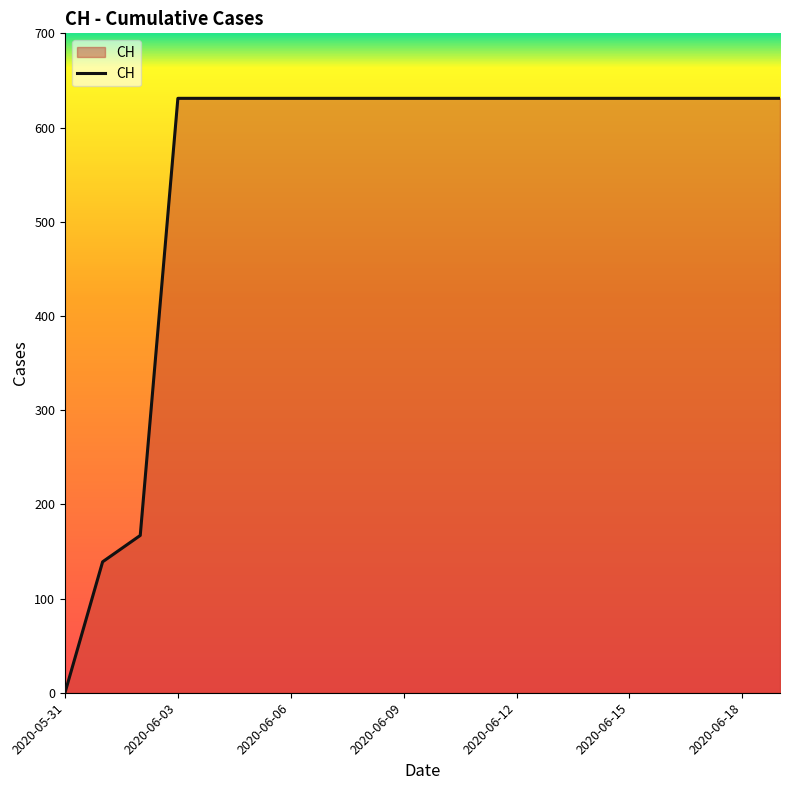

What is the difference between the maximum and minimum values?

631